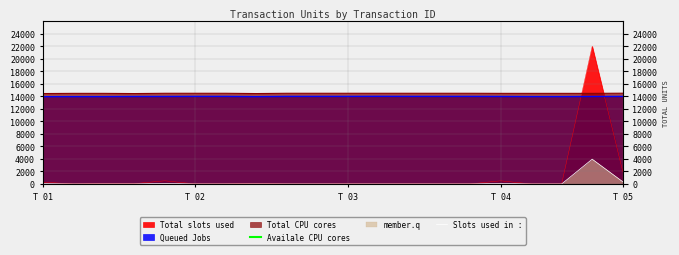

Which category has the highest value in the Availale CPU cores series?

T 01